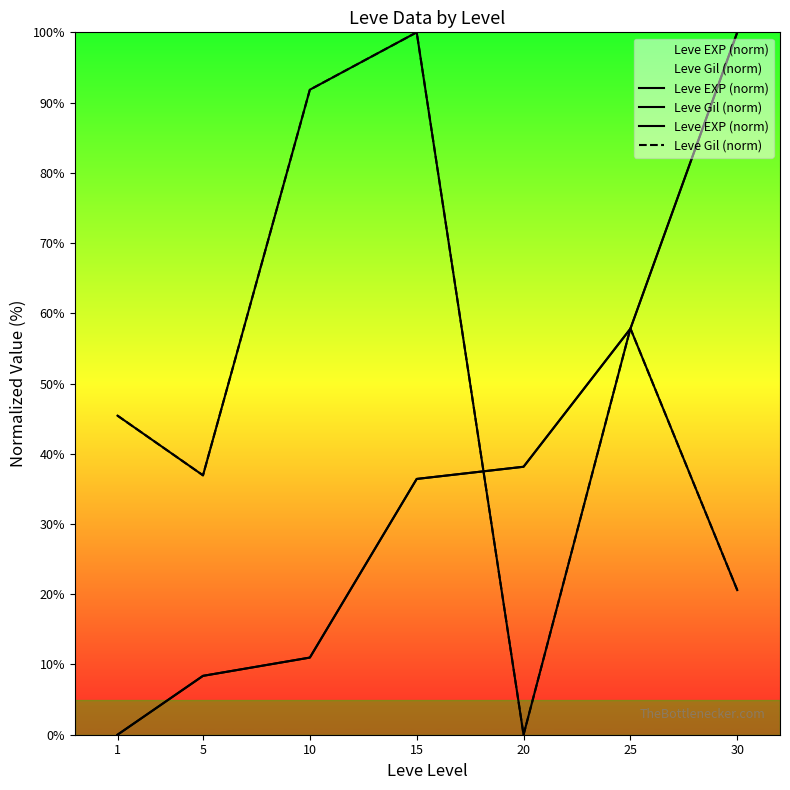

After their last crossing, which series has the higher values: Leve Gil (norm) or Leve EXP (norm)?

Leve EXP (norm)